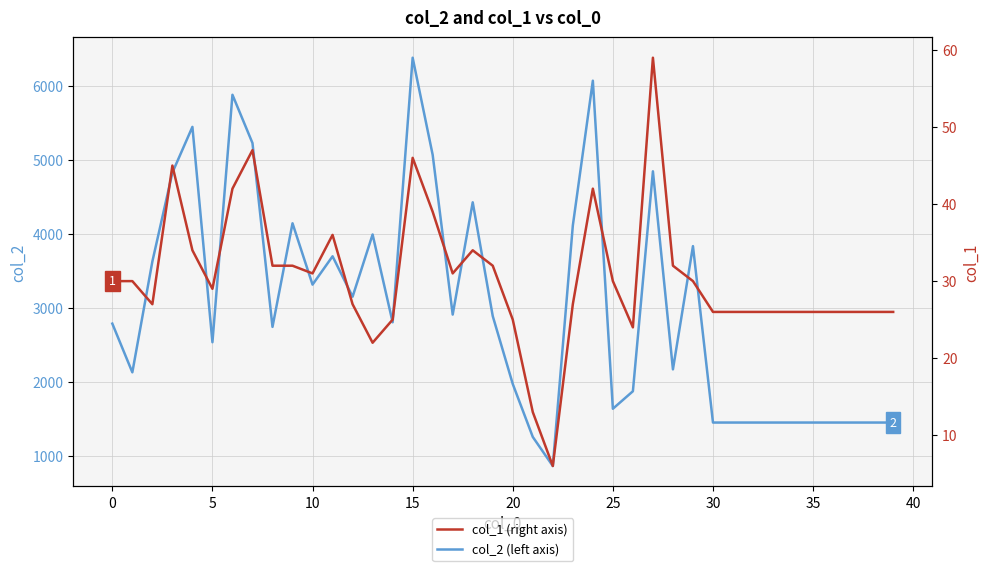

Which series has the largest total across all categories?

col_2